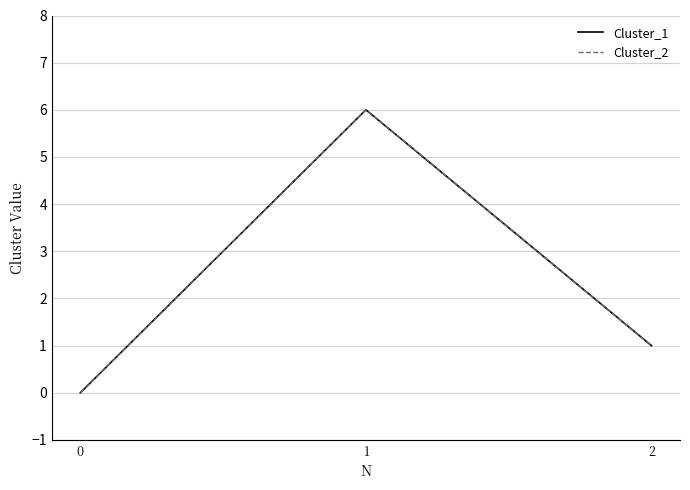

Does the chart have visible grid lines?

Yes